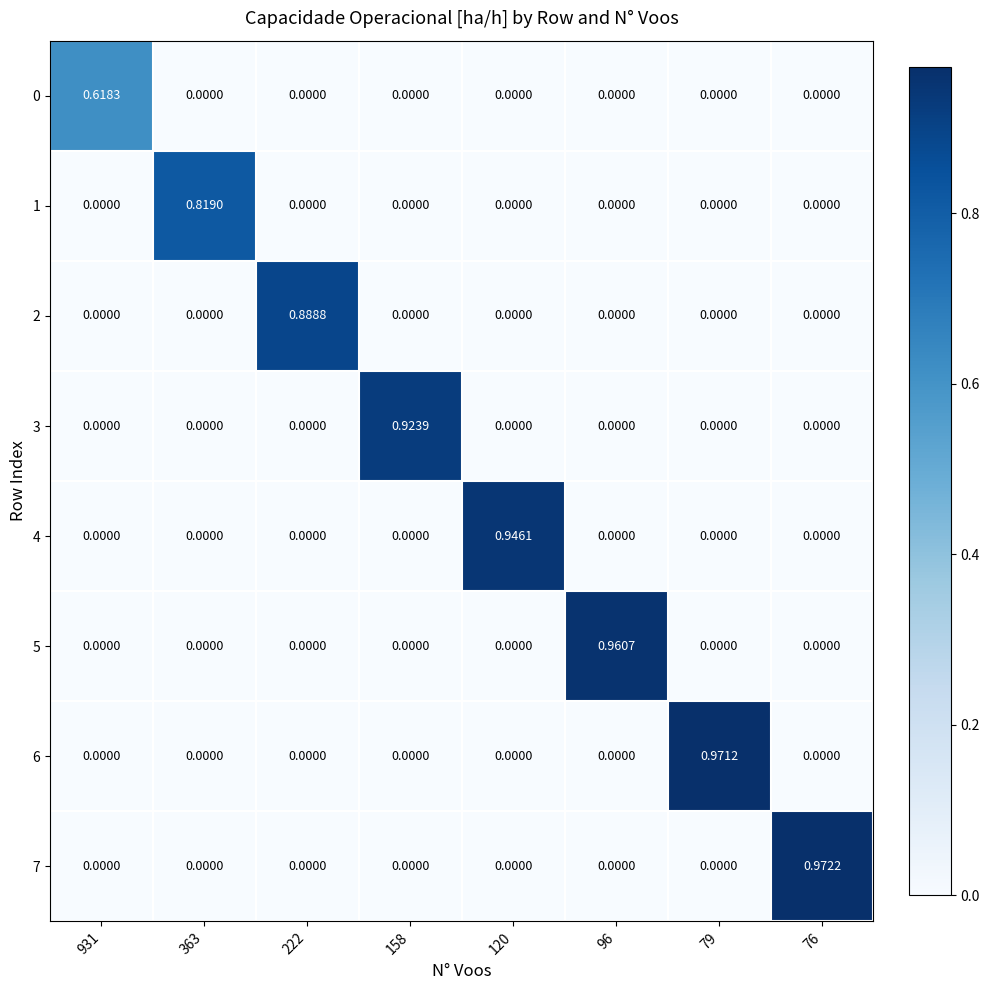

How many categories are shown in the chart?

8